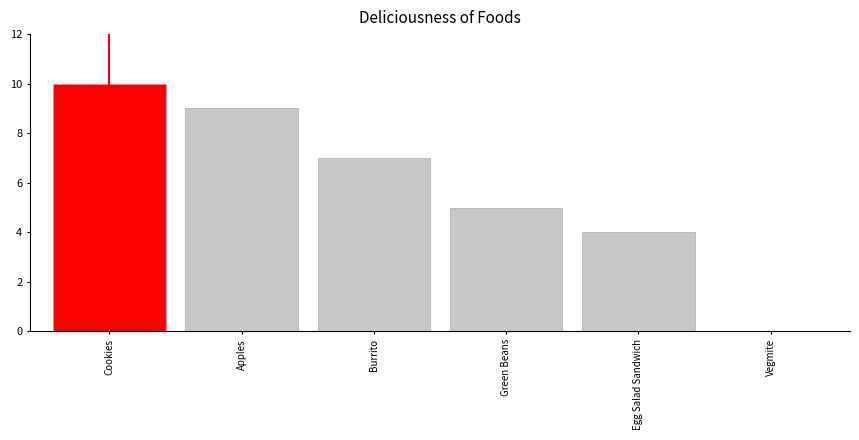

Between Cookies and Vegmite, which is larger?

Cookies